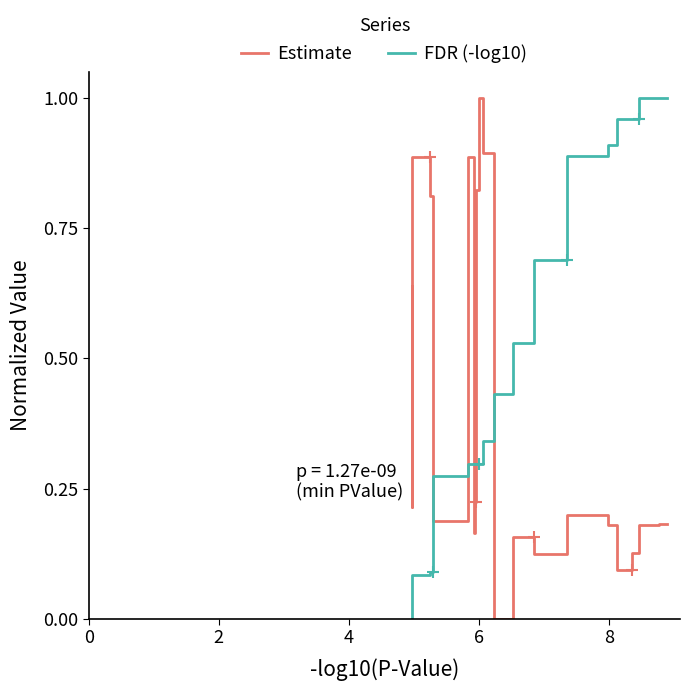

Does the chart have visible grid lines?

No